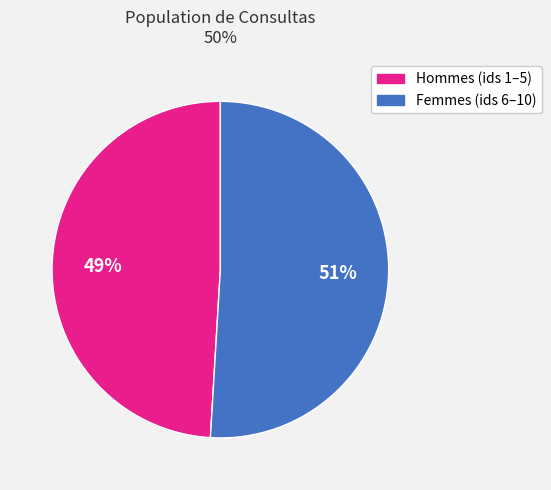

To the nearest percent, what is the difference between the largest and smallest slice percentages?

2%